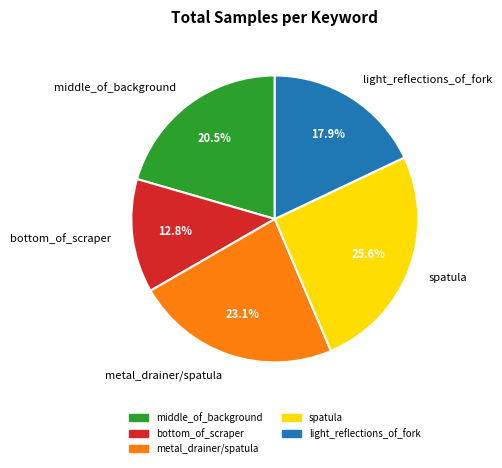

To the nearest percent, what is the difference between the metal_drainer/spatula and spatula slice percentages?

3%